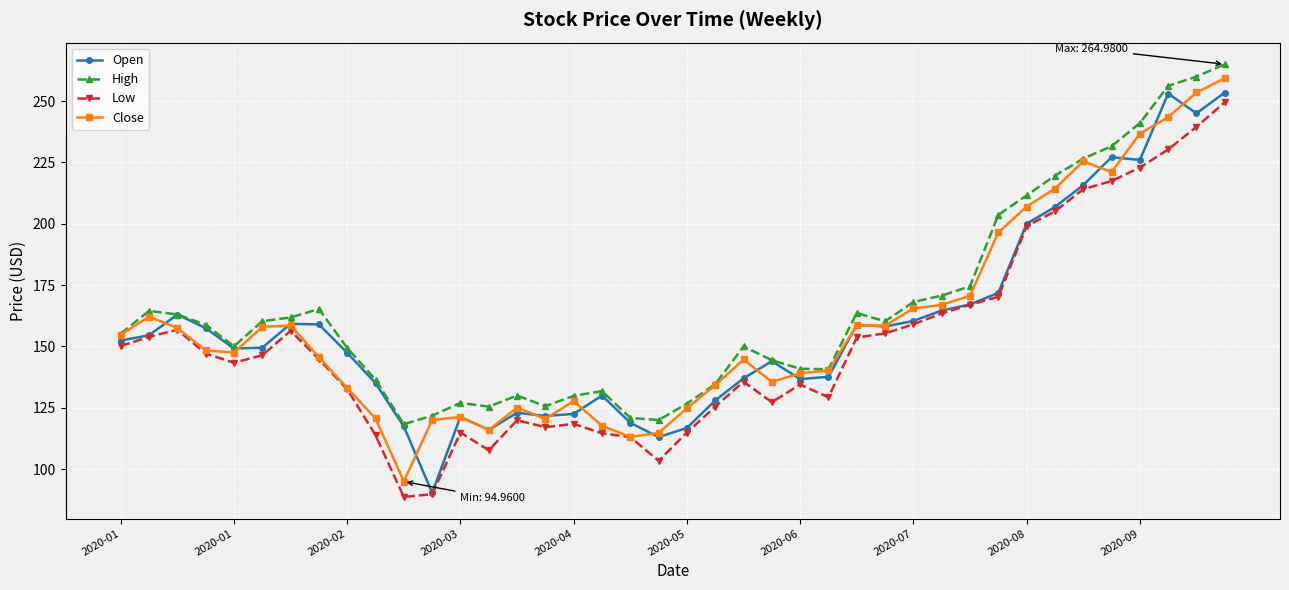

Which series ends up on top after the final intersection of Close and Open?

Close